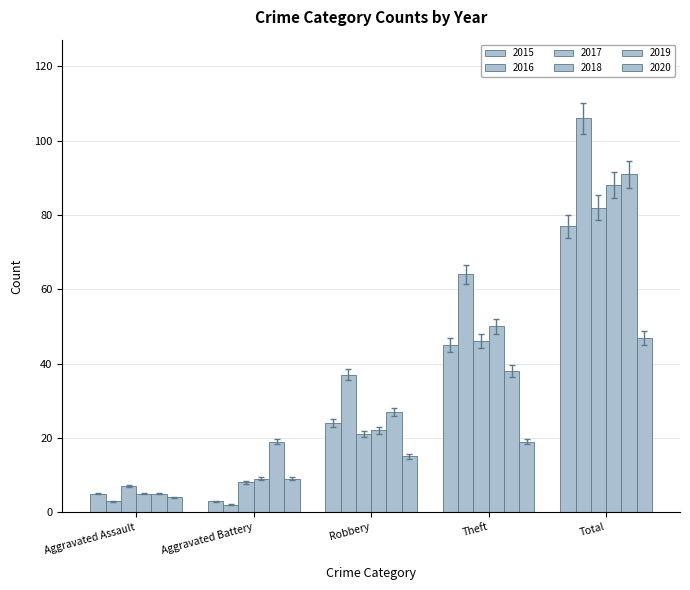

How many groups of bars are there?

5